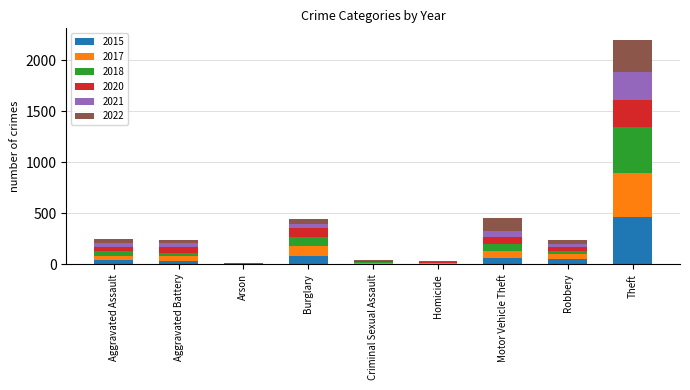

How many series are shown in this chart?

6